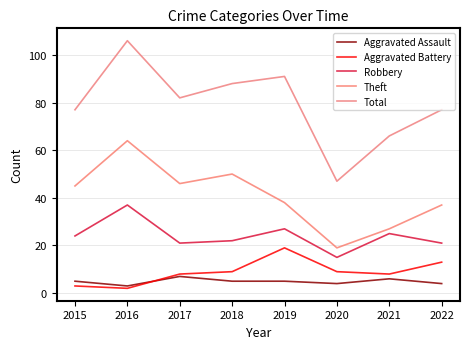

How many lines are shown in the chart?

5